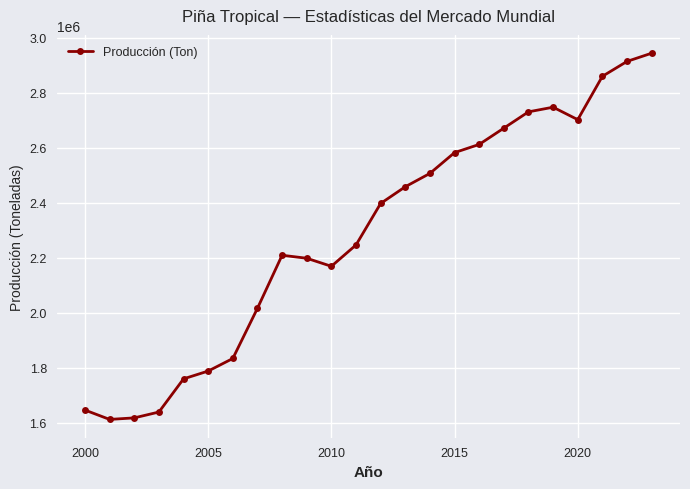

What is the difference between the maximum and second lowest values?

1326353.5